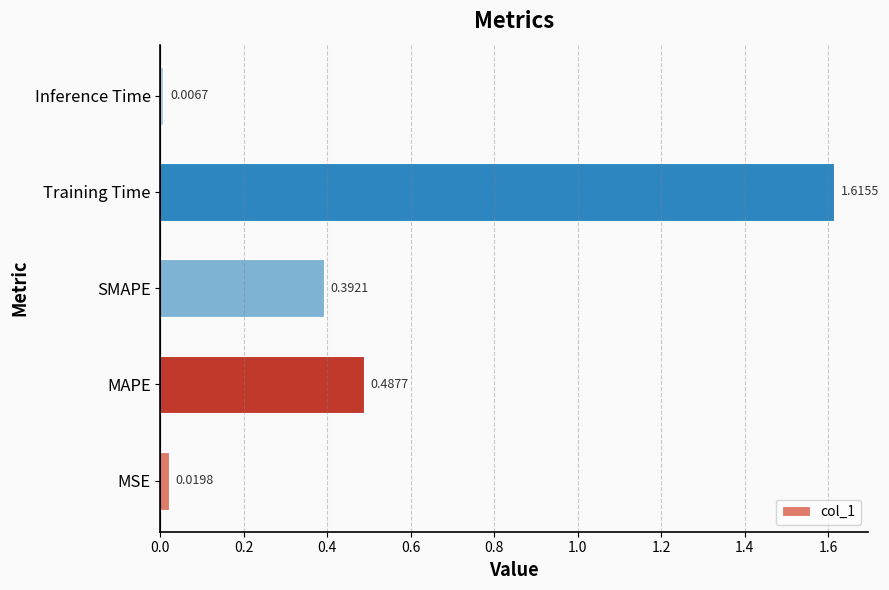

Which label corresponds to the largest value in the chart?

Training Time